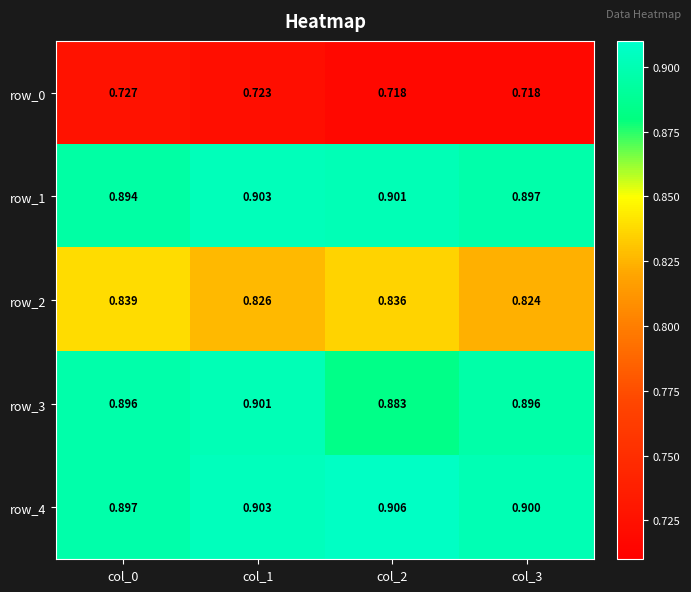

What is the sum of all row_3 values?

3.6